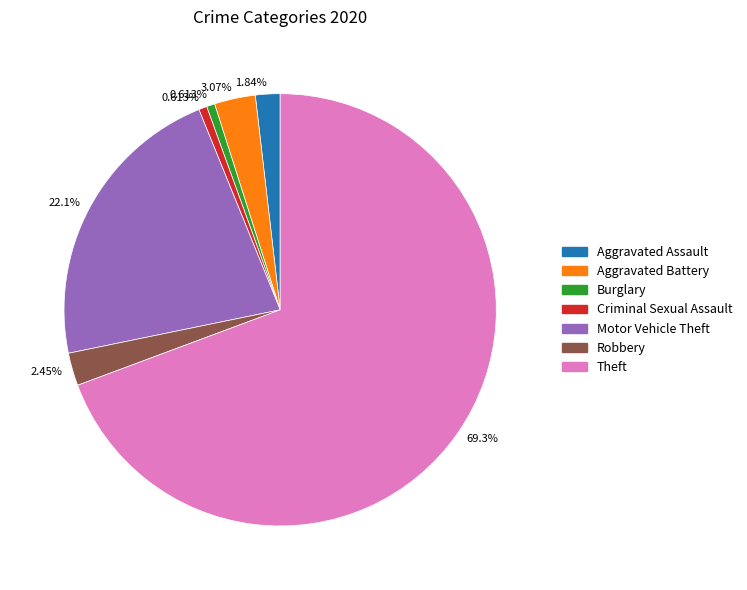

Is there a majority slice in this chart?

Yes